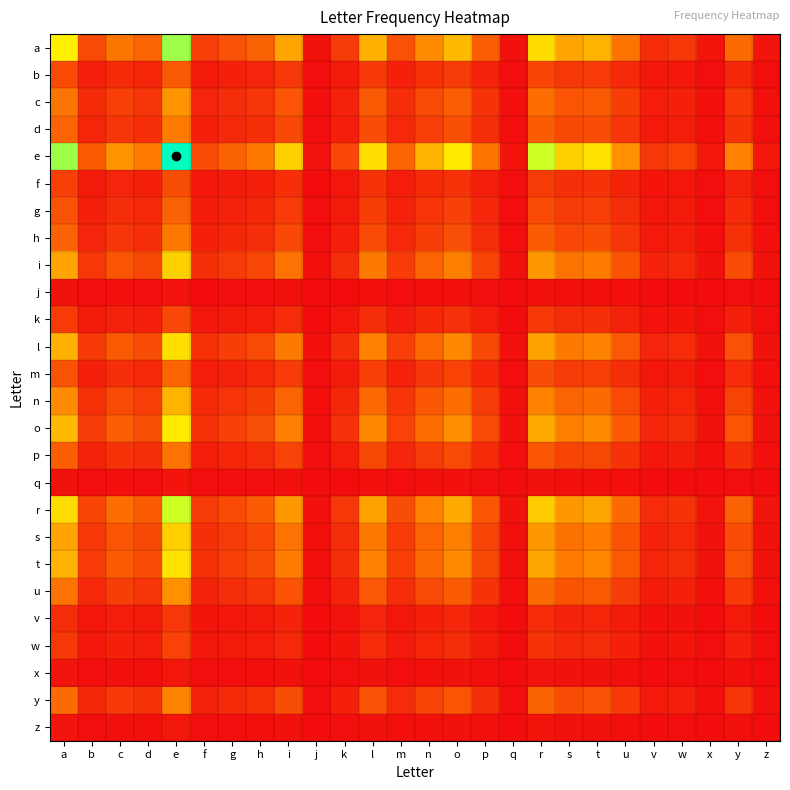

At how many categories does at least one series exceed 5?

9